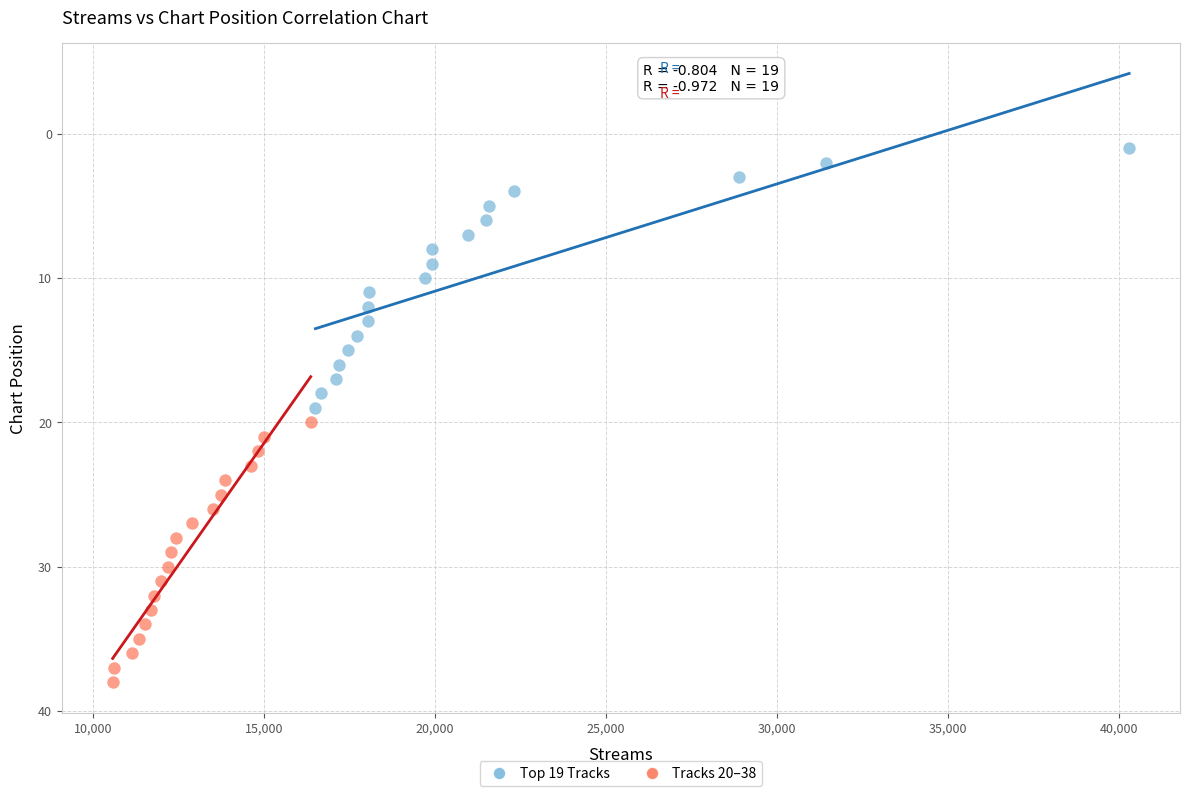

Which series contains the lowest Y value?

Top 19 Tracks